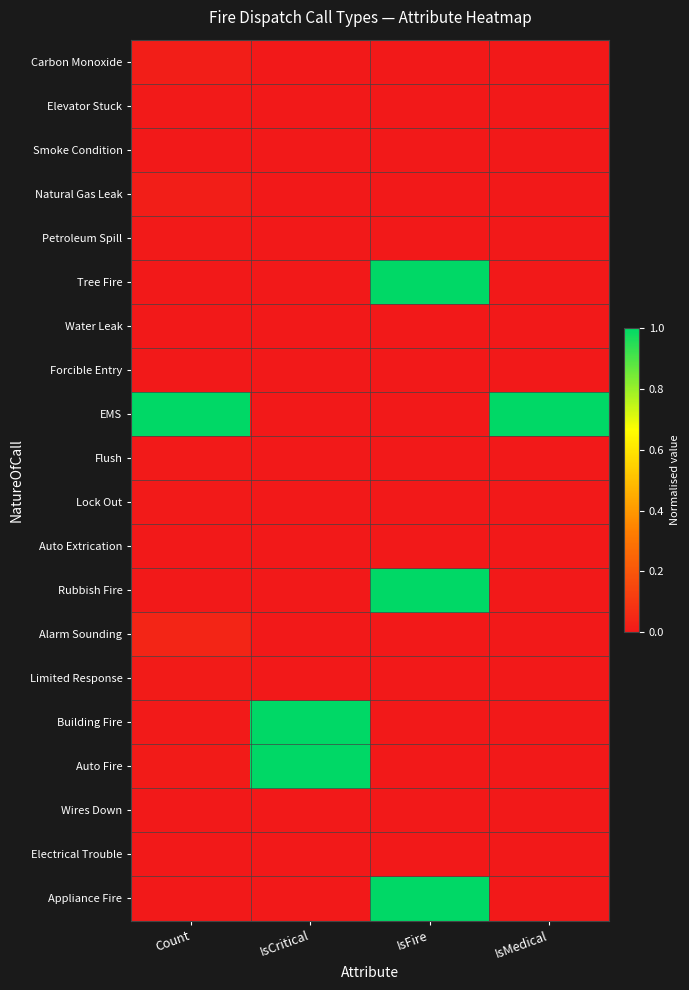

Reading left to right, what are all the values shown in this chart?

Carbon Monoxide: Count=0.0	IsCritical=0.0	IsFire=0.0	IsMedical=0.0
Elevator Stuck: Count=0.0	IsCritical=0.0	IsFire=0.0	IsMedical=0.0
Smoke Condition: Count=0.0	IsCritical=0.0	IsFire=0.0	IsMedical=0.0
Natural Gas Leak: Count=0.0	IsCritical=0.0	IsFire=0.0	IsMedical=0.0
Petroleum Spill: Count=0.0	IsCritical=0.0	IsFire=0.0	IsMedical=0.0
Tree Fire: Count=0.0	IsCritical=0.0	IsFire=1.0	IsMedical=0.0
Water Leak: Count=0.0	IsCritical=0.0	IsFire=0.0	IsMedical=0.0
Forcible Entry: Count=0.0	IsCritical=0.0	IsFire=0.0	IsMedical=0.0
EMS: Count=1.0	IsCritical=0.0	IsFire=0.0	IsMedical=1.0
Flush: Count=0.0	IsCritical=0.0	IsFire=0.0	IsMedical=0.0
Lock Out: Count=0.0	IsCritical=0.0	IsFire=0.0	IsMedical=0.0
Auto Extrication: Count=0.0	IsCritical=0.0	IsFire=0.0	IsMedical=0.0
Rubbish Fire: Count=0.0	IsCritical=0.0	IsFire=1.0	IsMedical=0.0
Alarm Sounding: Count=0.0	IsCritical=0.0	IsFire=0.0	IsMedical=0.0
Limited Response: Count=0.0	IsCritical=0.0	IsFire=0.0	IsMedical=0.0
Building Fire: Count=0.0	IsCritical=1.0	IsFire=0.0	IsMedical=0.0
Auto Fire: Count=0.0	IsCritical=1.0	IsFire=0.0	IsMedical=0.0
Wires Down: Count=0.0	IsCritical=0.0	IsFire=0.0	IsMedical=0.0
Electrical Trouble: Count=0.0	IsCritical=0.0	IsFire=0.0	IsMedical=0.0
Appliance Fire: Count=0.0	IsCritical=0.0	IsFire=1.0	IsMedical=0.0